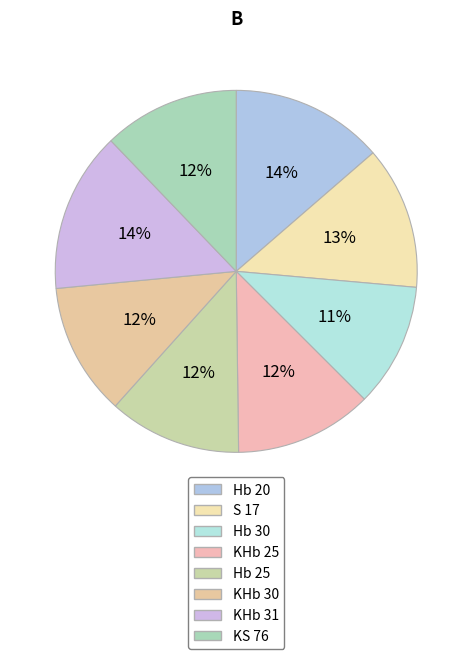

To the nearest percent, what is the average slice percentage?

12%